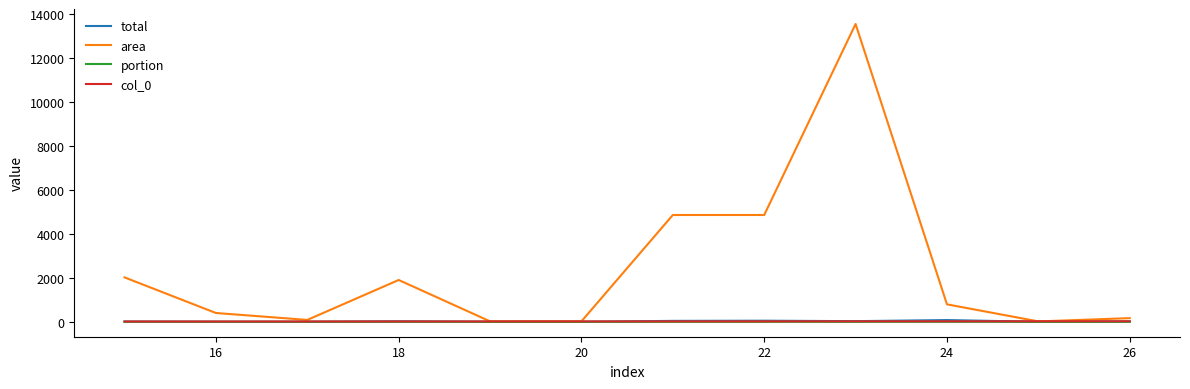

What is the greatest value displayed?

13559.0